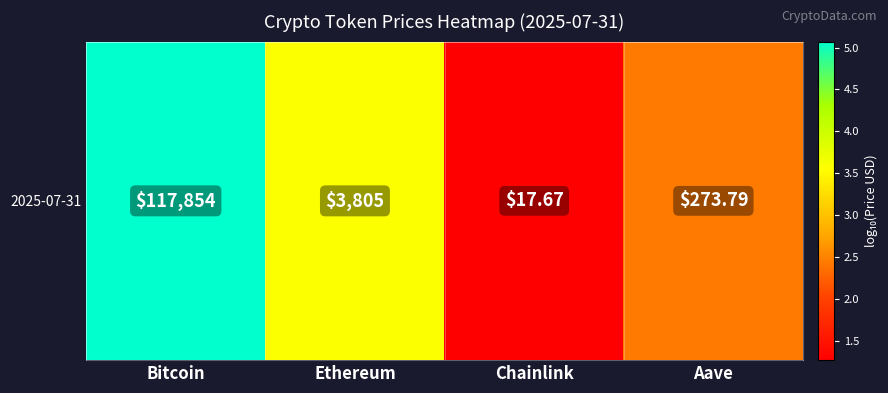

Reading right to left, extract all data points from this chart.

2.4	1.3	3.6	5.1